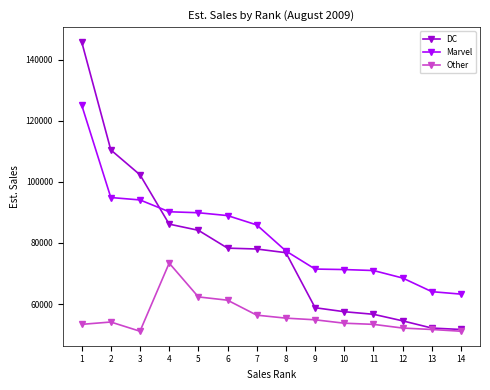

What is the lowest value of the Marvel series?

63249